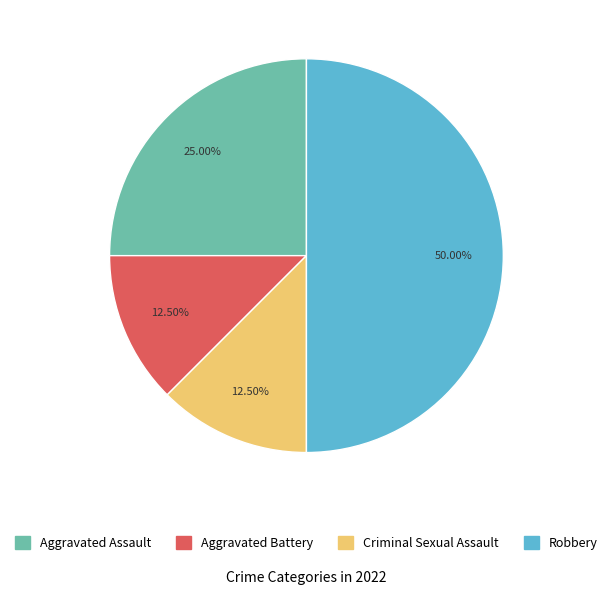

Which has a higher value, Aggravated Assault or Aggravated Battery?

Aggravated Assault